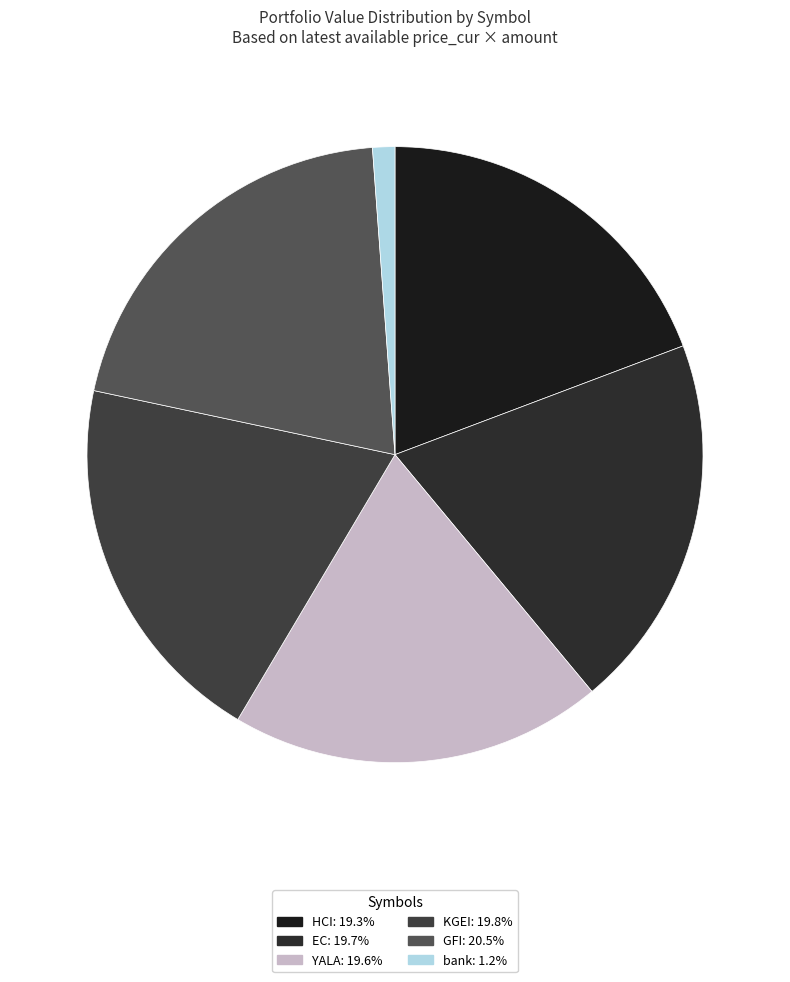

What is the total percentage of YALA and GFI?

40.1%